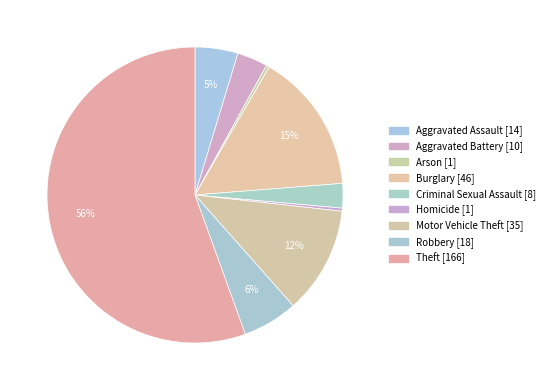

What is the majority slice?

Theft